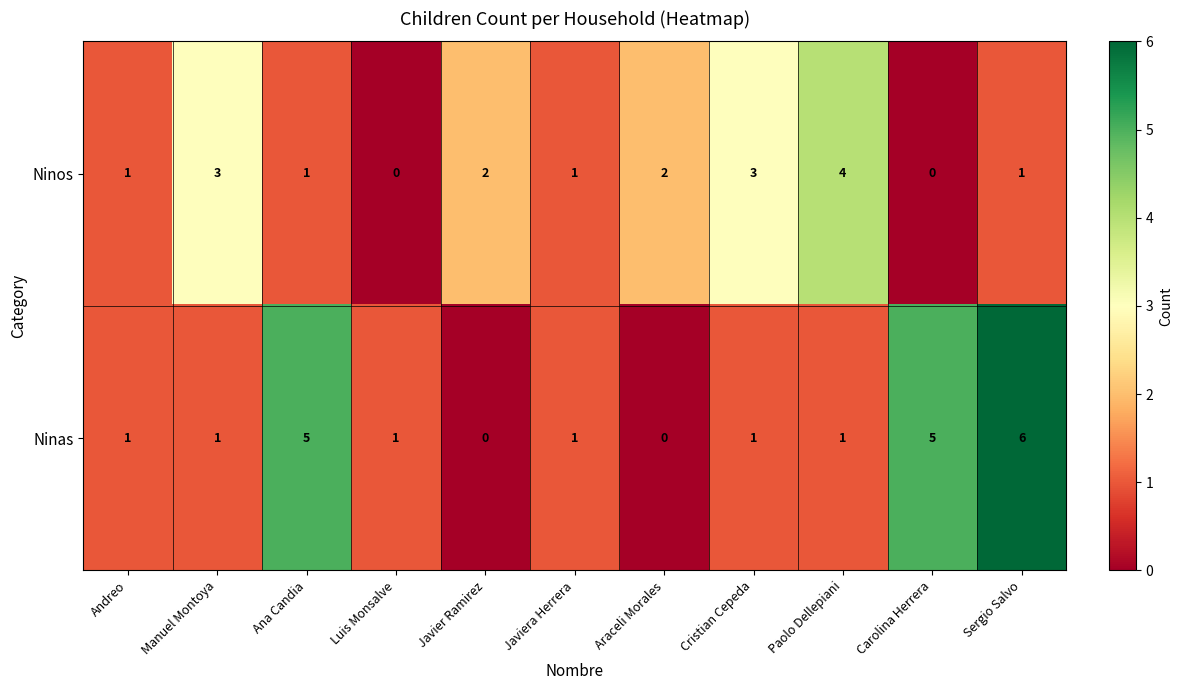

What is the maximum value for Ninos?

4